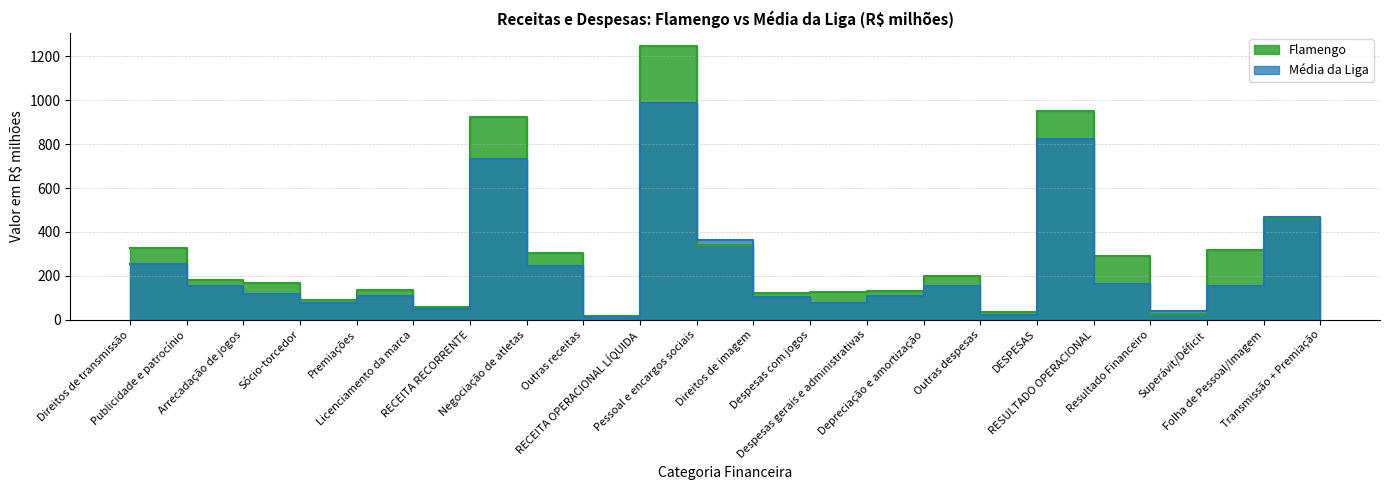

The value of Flamengo at Direitos de imagem is 124.0. True or false?

True